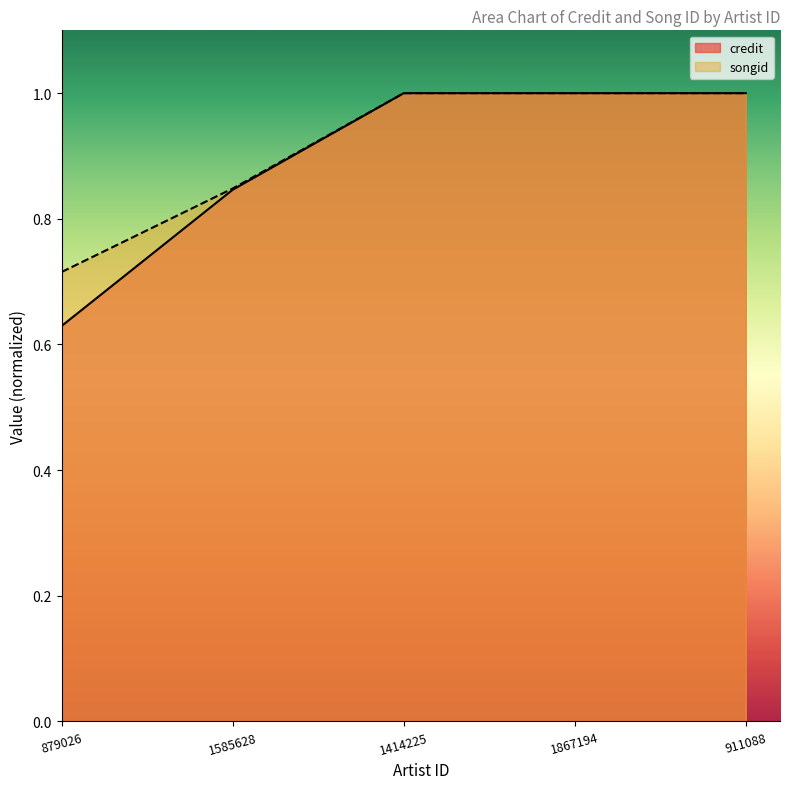

Rank the series by their average value, from lowest to highest.

credit, songid